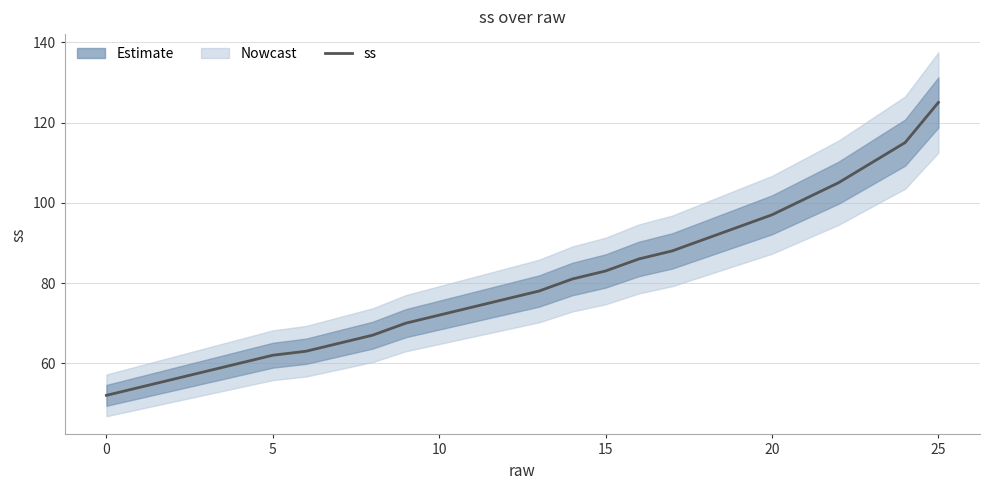

Is this an area chart (filled region under the line)?

No